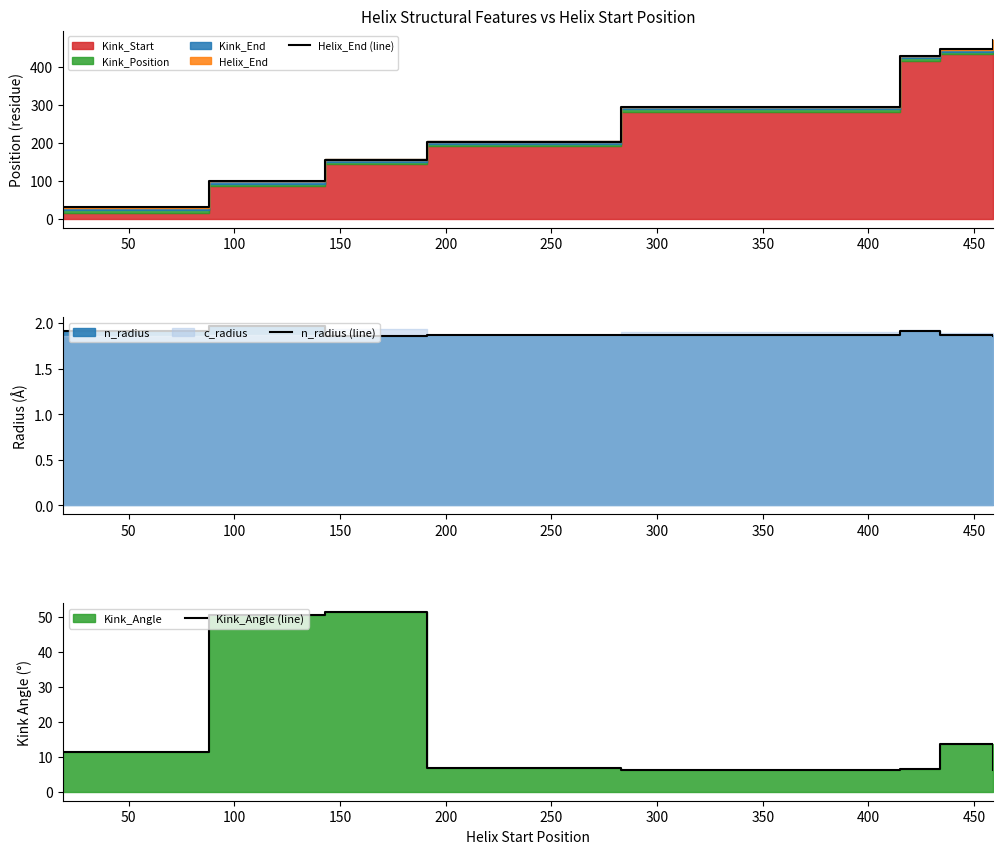

What is the total value across all series at 100?

208.2